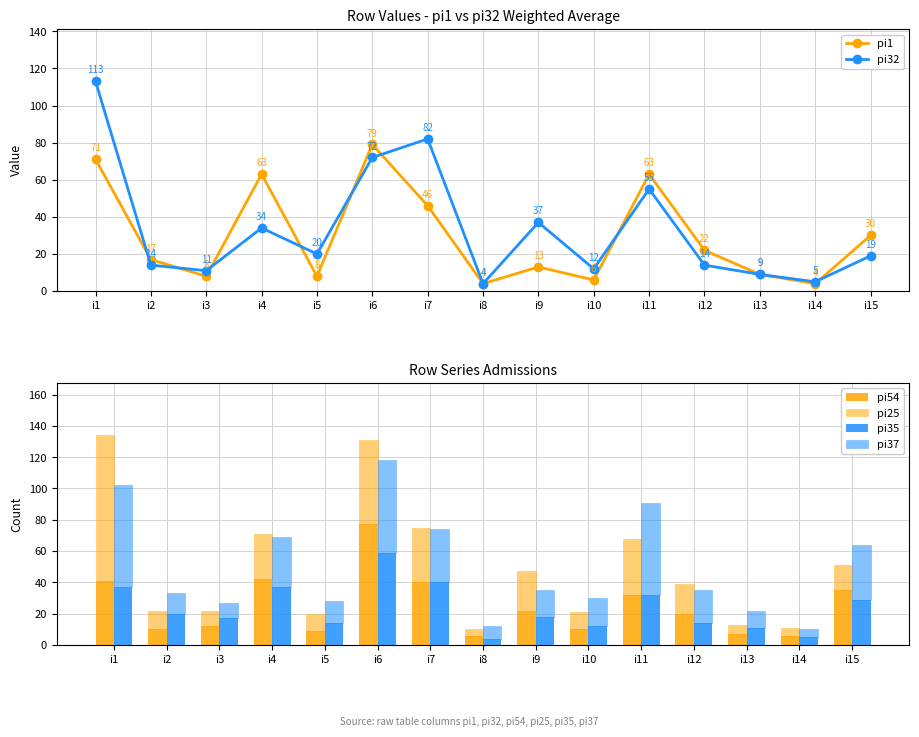

Where is pi32 nearest to the value 58?

i11